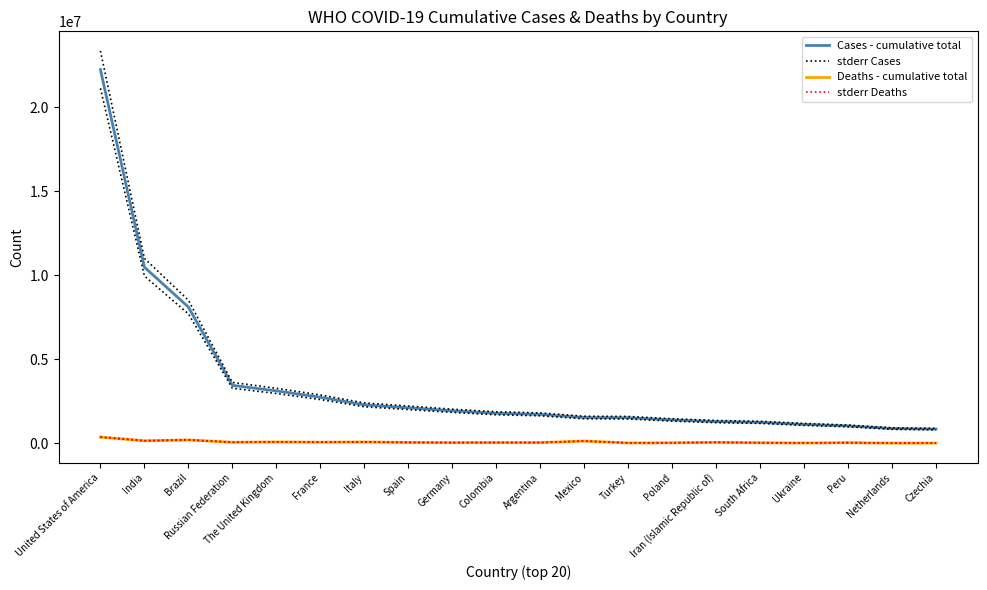

What position from the right is United States of America?

20